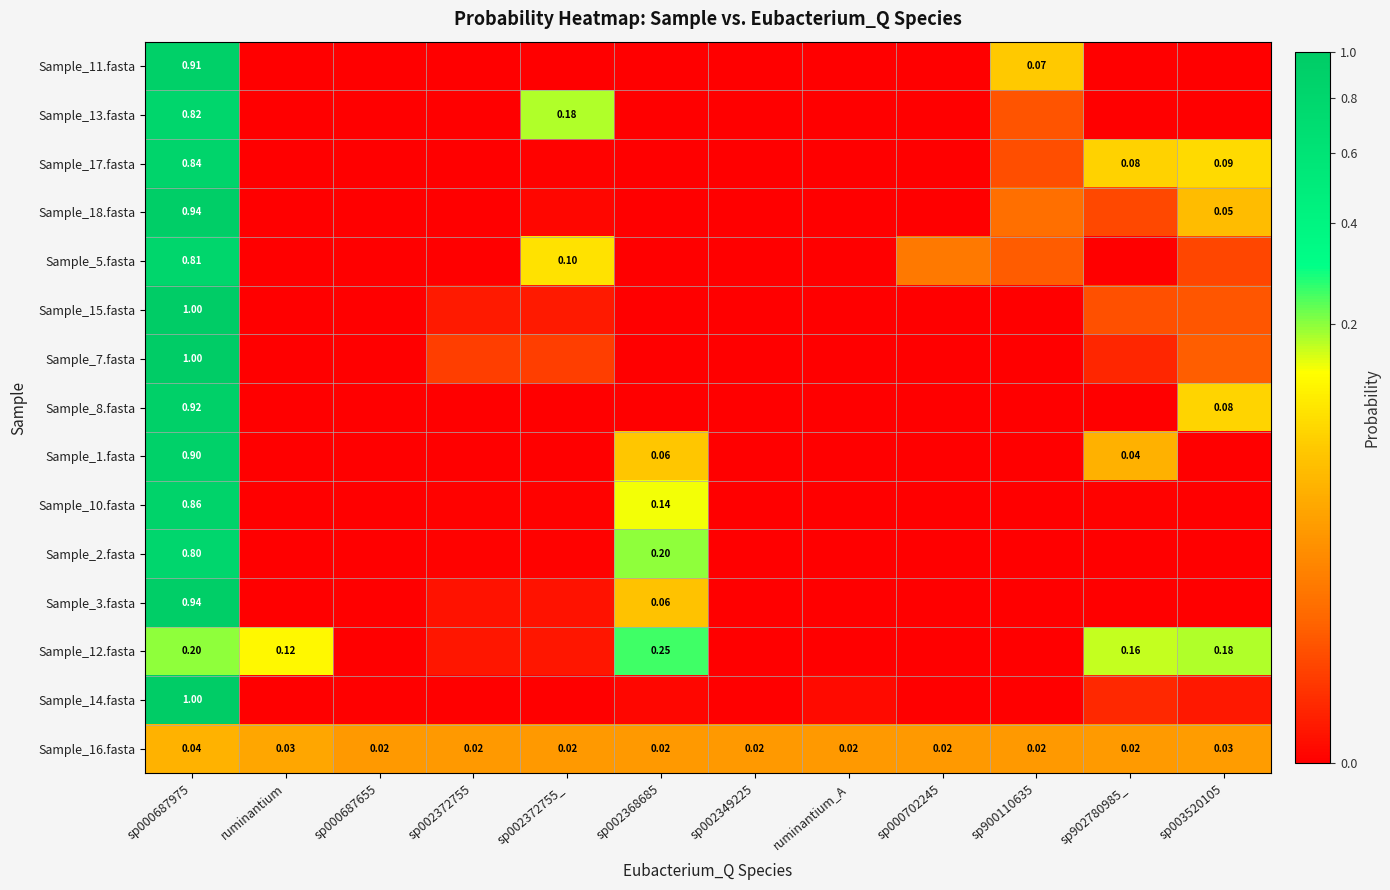

How many series are shown in this chart?

15